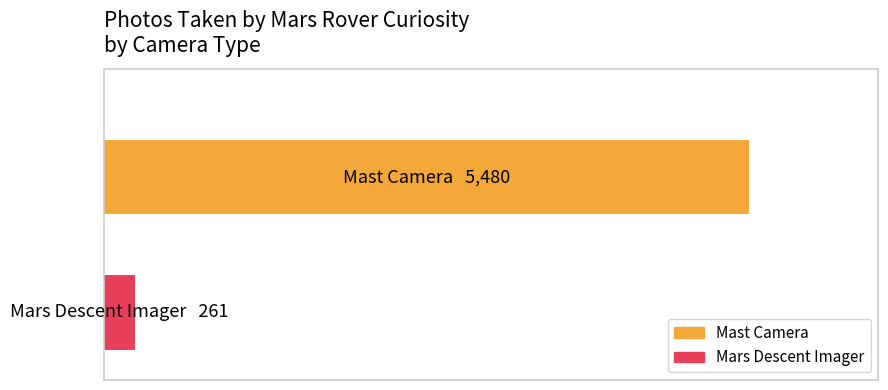

Are the bars horizontal?

Yes